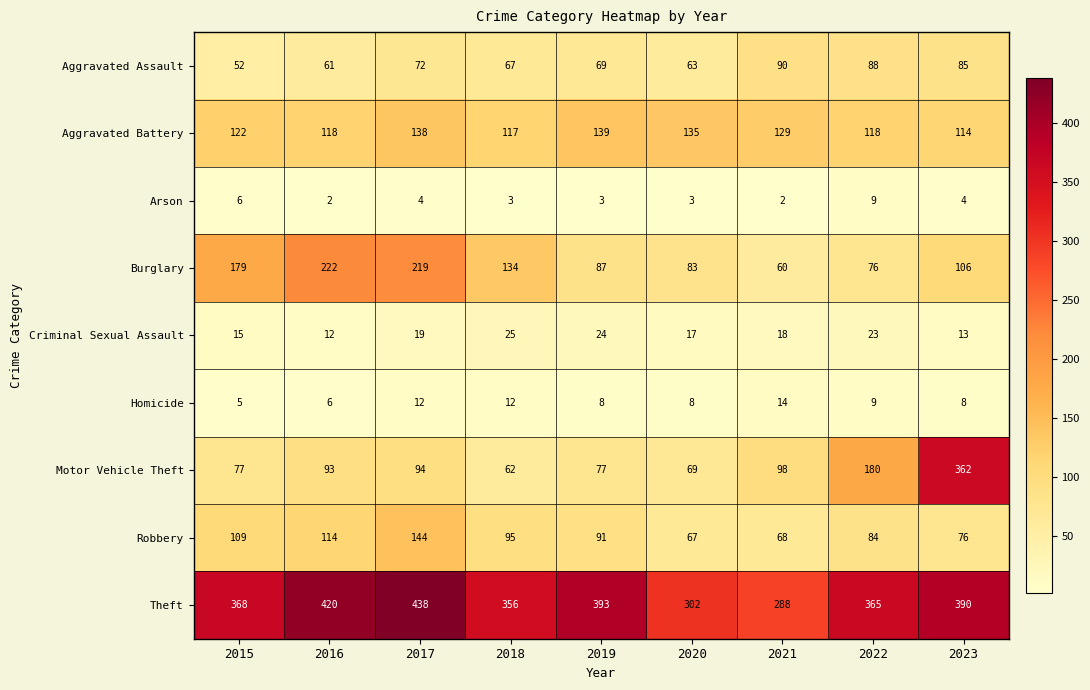

What is the approximate value of Motor Vehicle Theft at 2018?

62